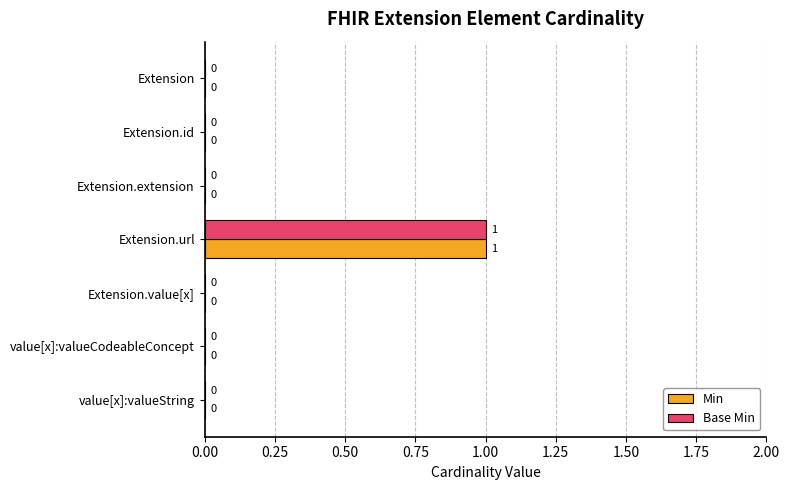

At which category is the sum across all series the highest?

Extension.url